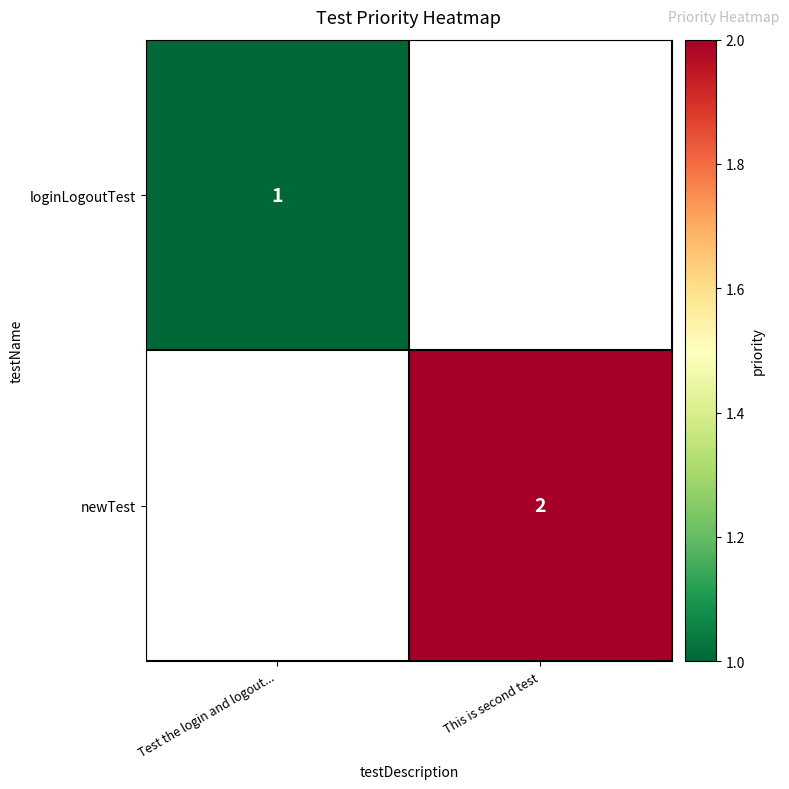

Which series has the widest spread of values?

loginLogoutTest